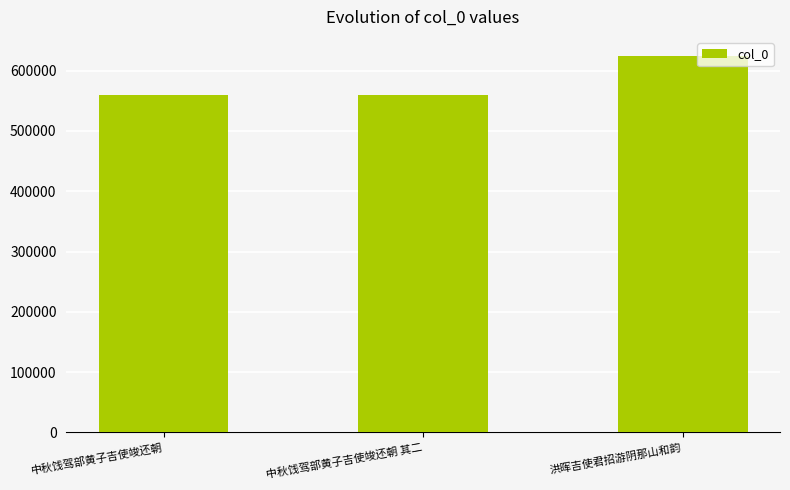

What is the sum of all values?

1742900